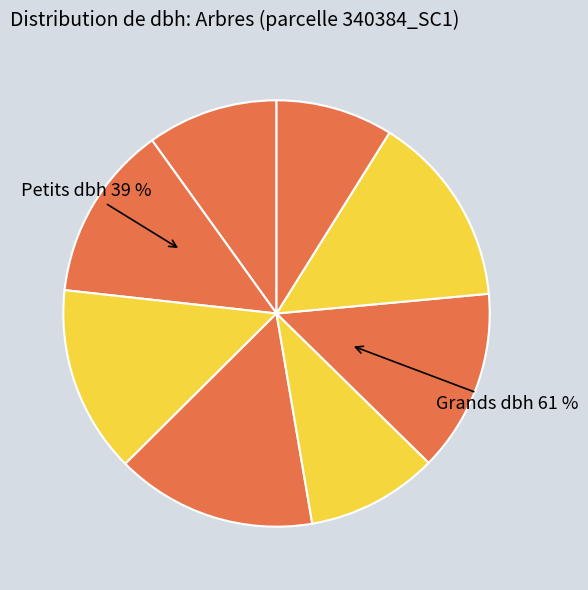

Does 340384011 represent more than half of the total?

No